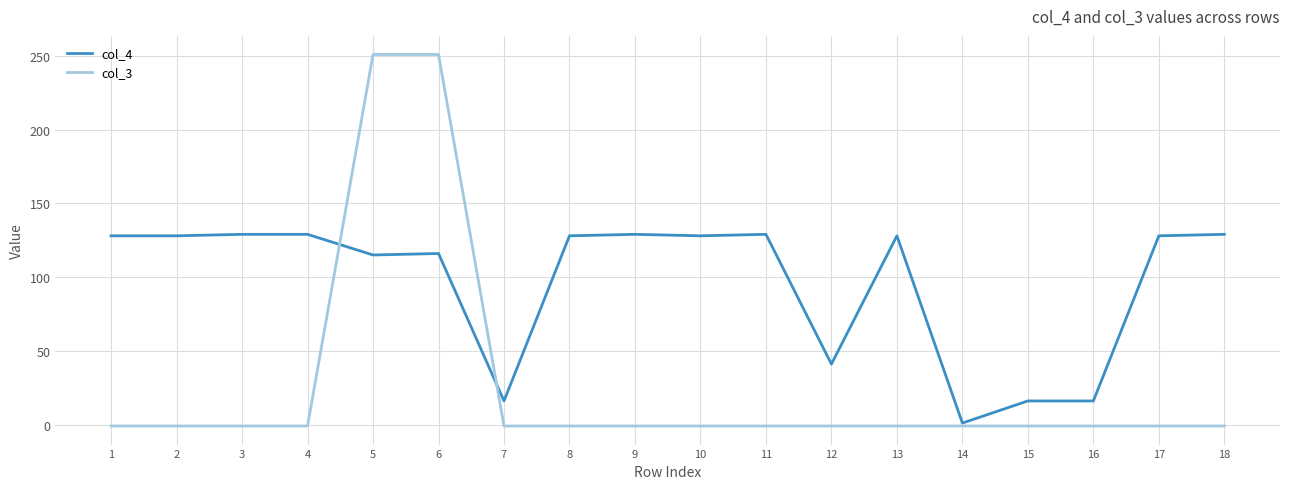

Which series has the largest total across all categories?

col_4